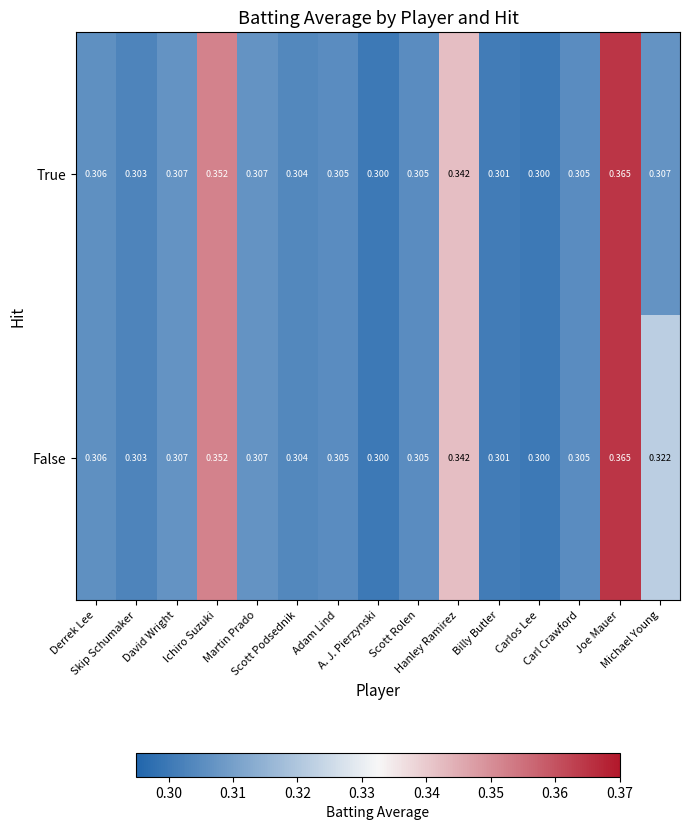

List the series in order of their overall mean, highest first.

False, True